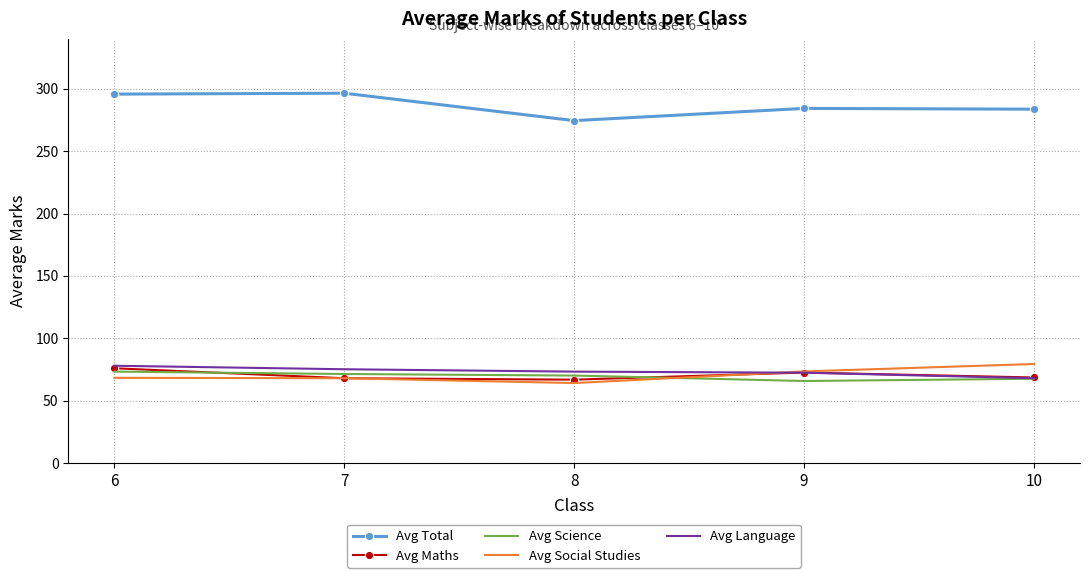

What is the highest value of the Avg Social Studies series?

79.4